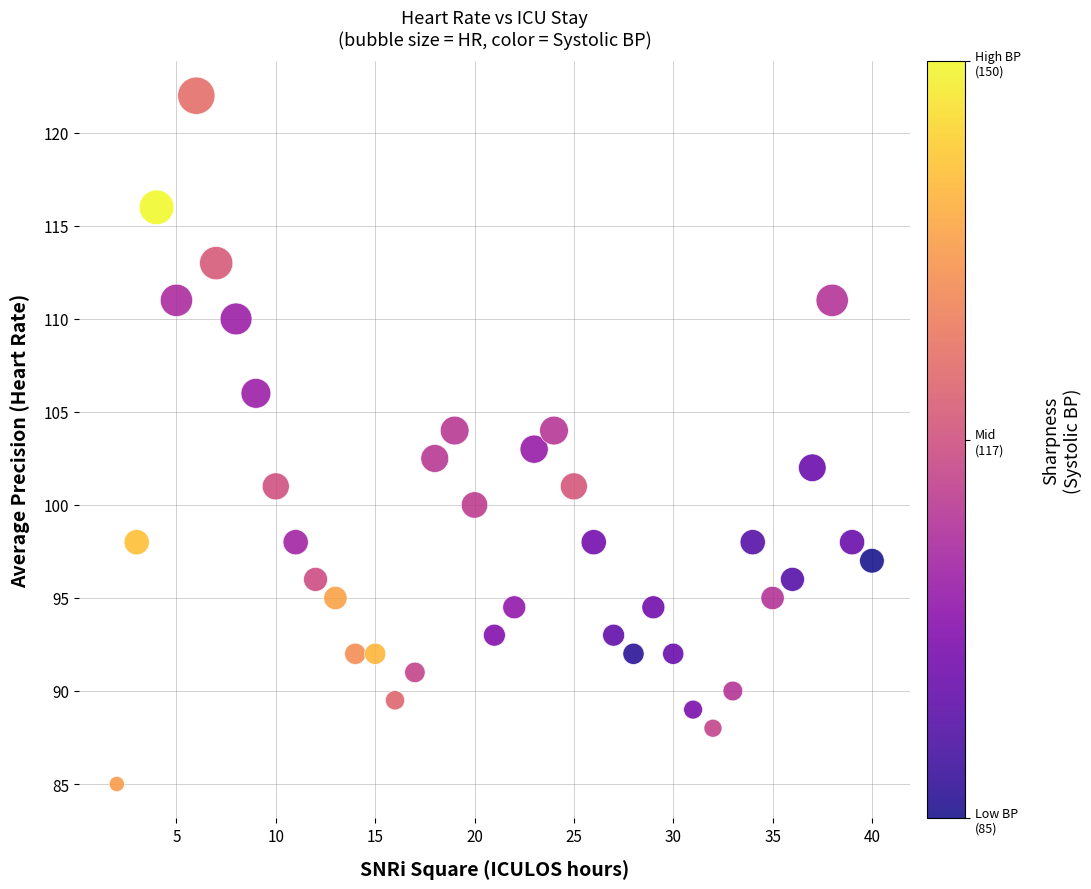

What is the range of Y values (max minus min)?

37.0